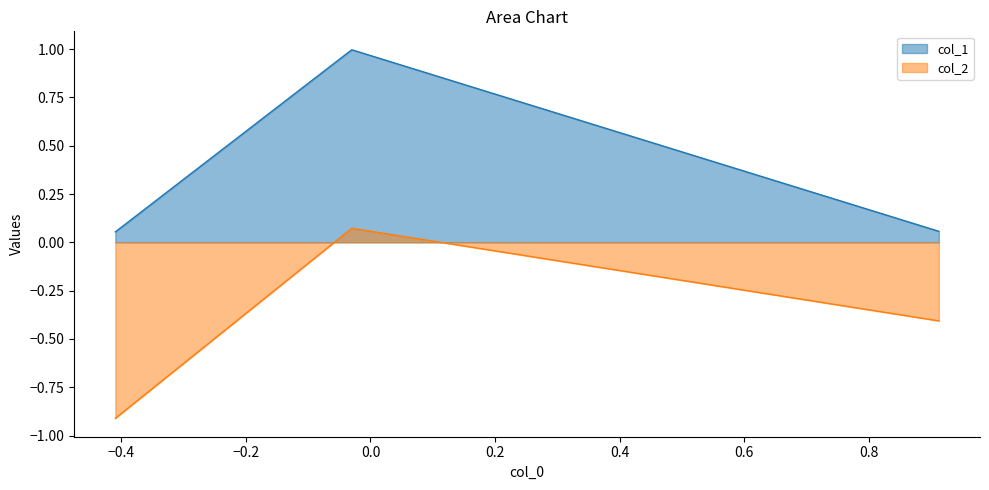

What is the average value of the col_2 series?

-0.4